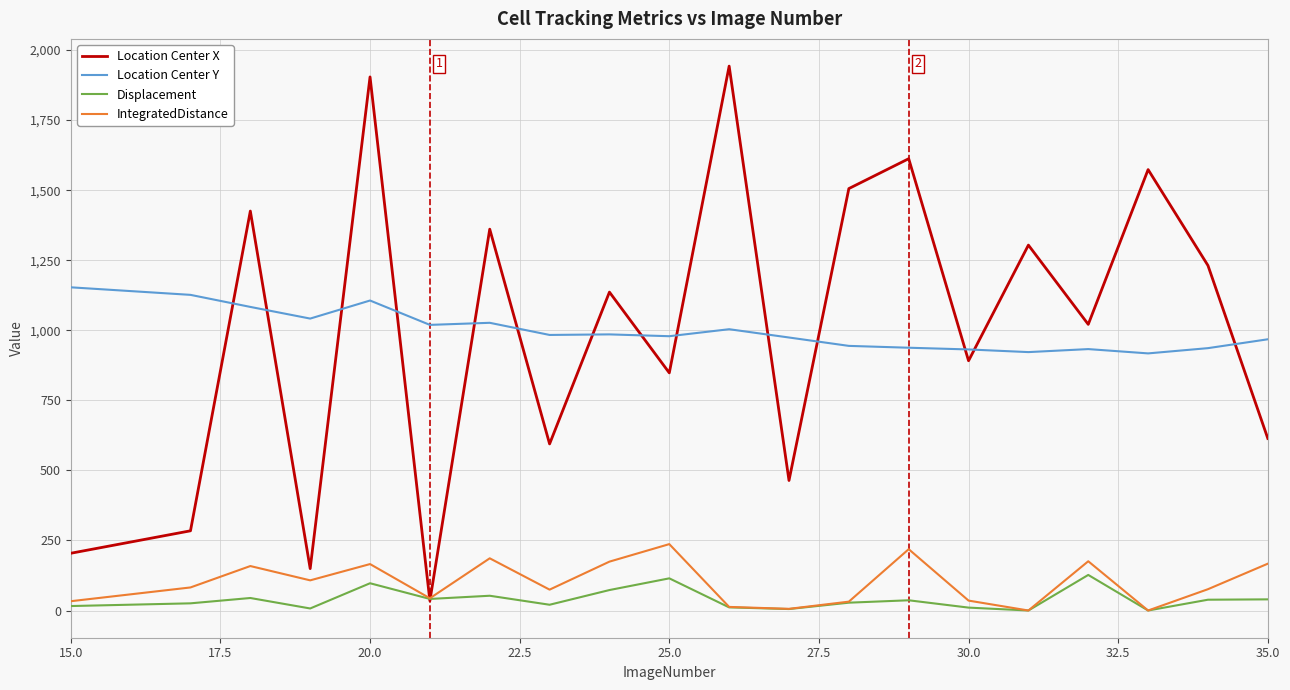

What is the highest value of the IntegratedDistance series?

236.9